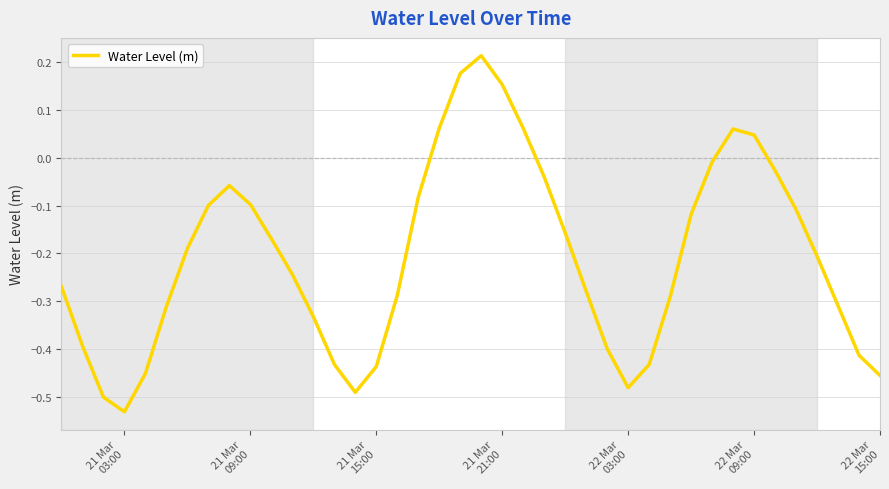

Is this an area chart (filled region under the line)?

No